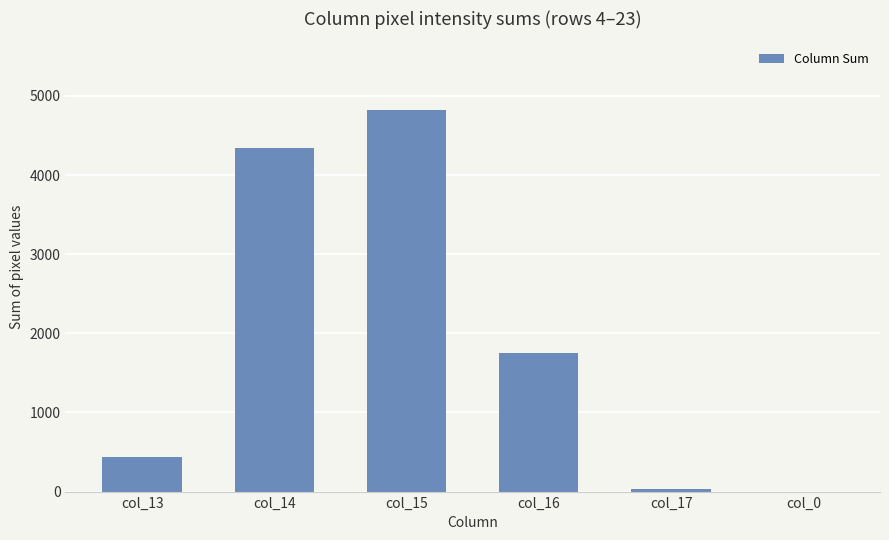

Between col_0 and col_16, which is larger?

col_16